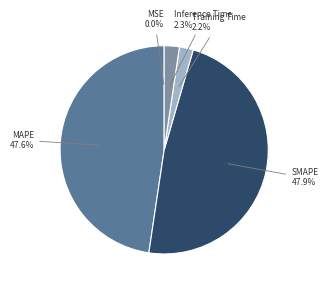

What portion of the pie excludes Inference Time?

97.7%